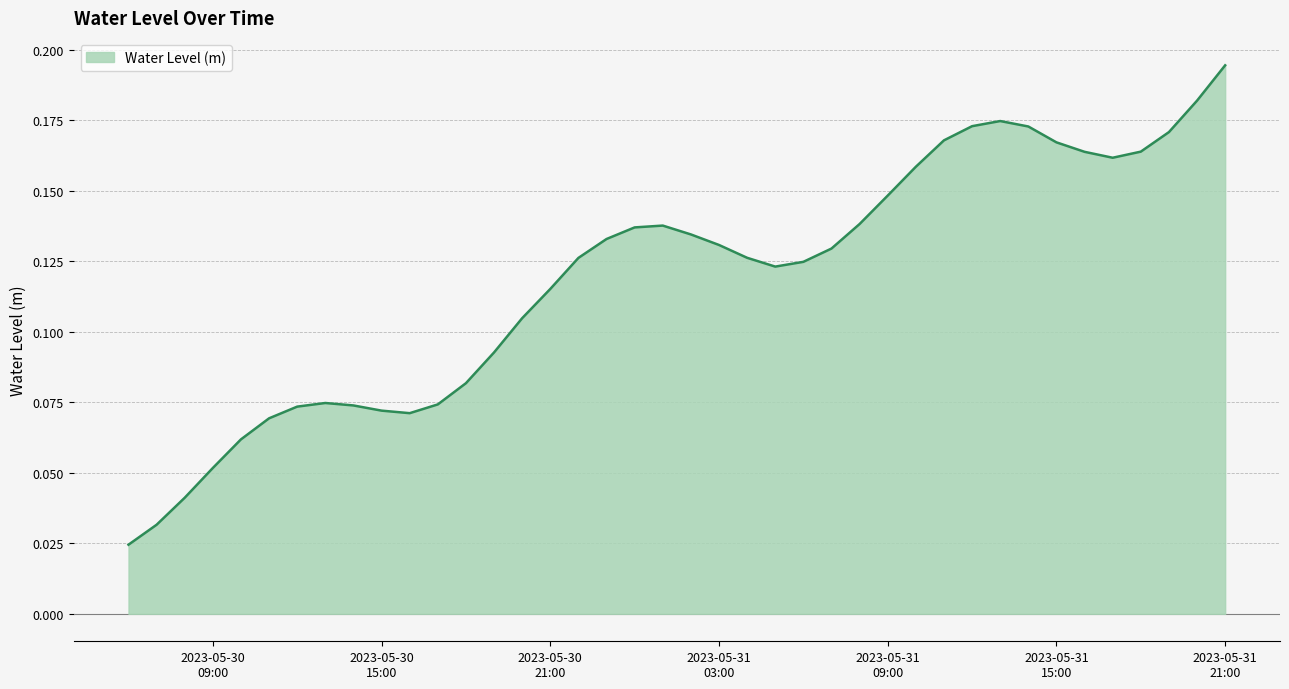

Reading left to right, extract all data points from this chart.

0.0	0.0	0.0	0.1	0.1	0.1	0.1	0.1	0.1	0.1	0.1	0.1	0.1	0.1	0.1	0.1	0.1	0.1	0.1	0.1	0.1	0.1	0.1	0.1	0.1	0.1	0.1	0.1	0.2	0.2	0.2	0.2	0.2	0.2	0.2	0.2	0.2	0.2	0.2	0.2